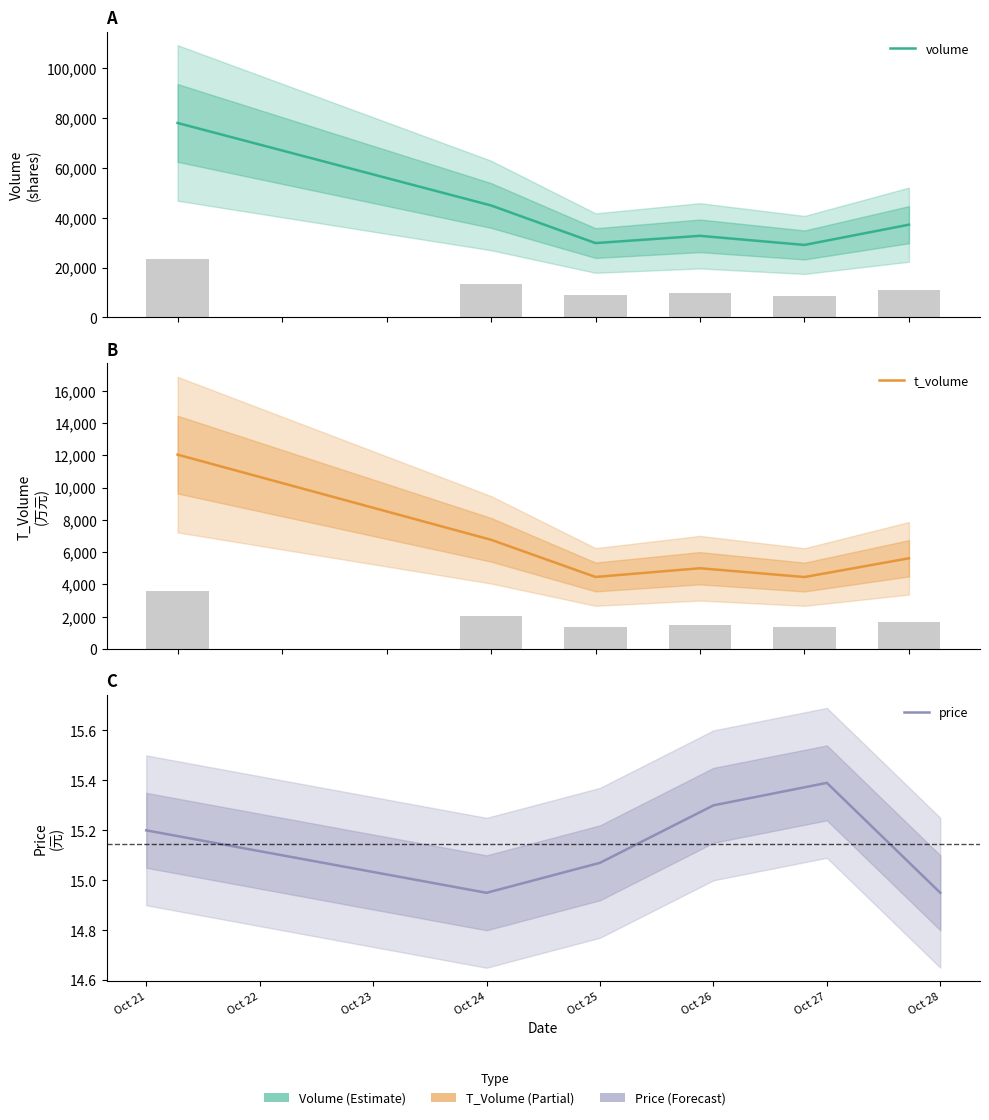

List the series in order of their overall mean, highest first.

volume, t_volume, price